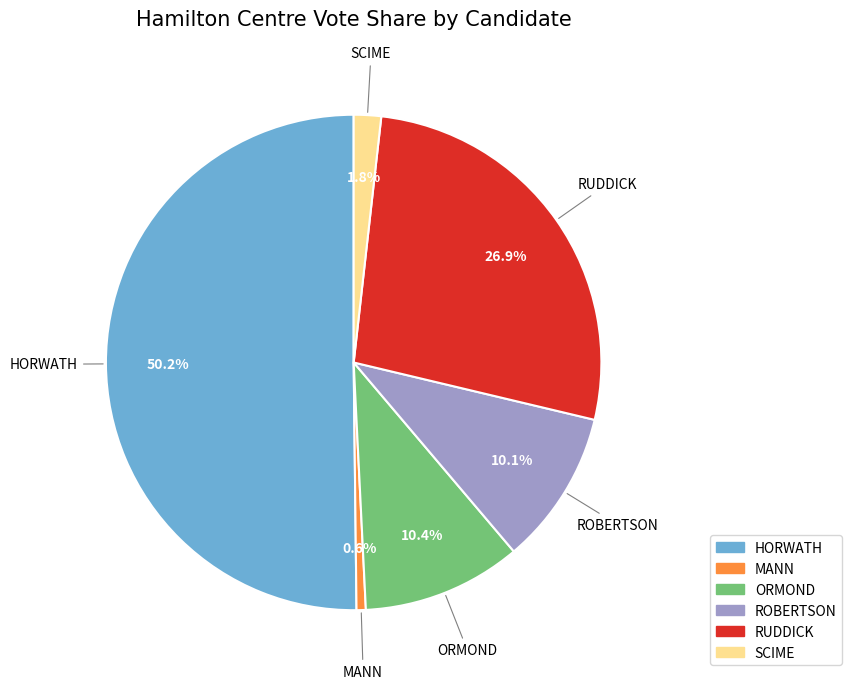

Does RUDDICK represent more than half of the total?

No